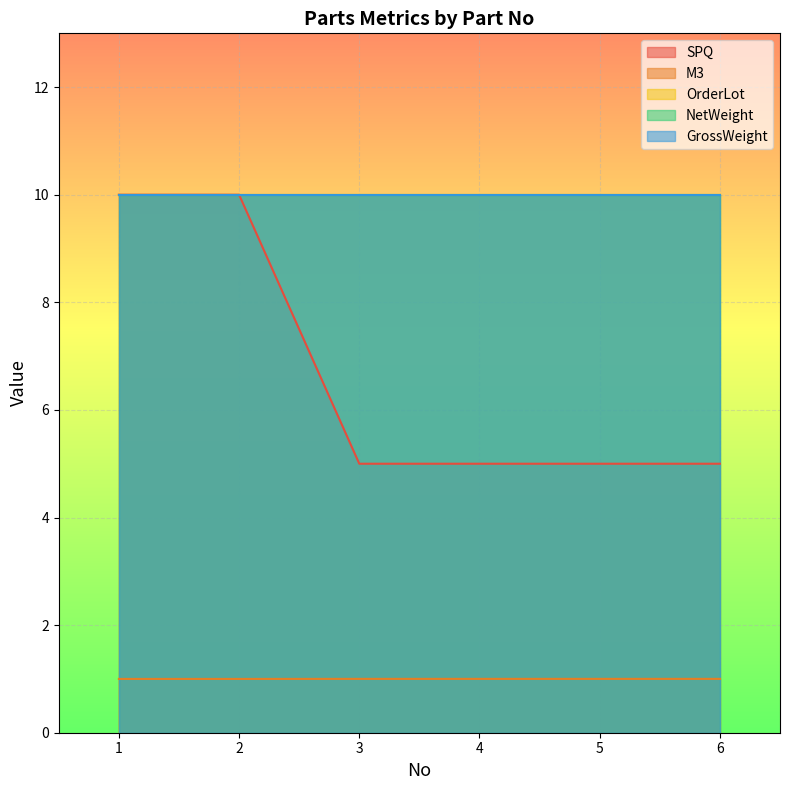

True or false: NetWeight and GrossWeight cross at least once.

False